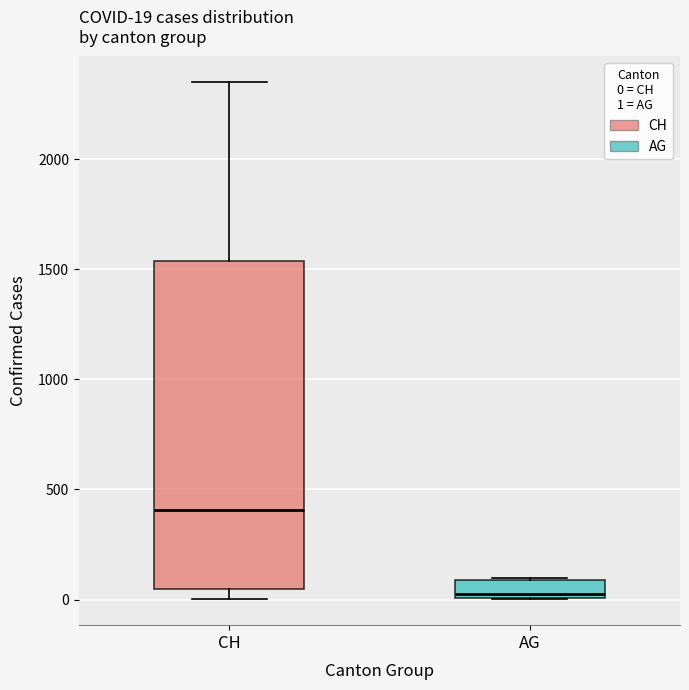

Which box has the highest median line?

CH